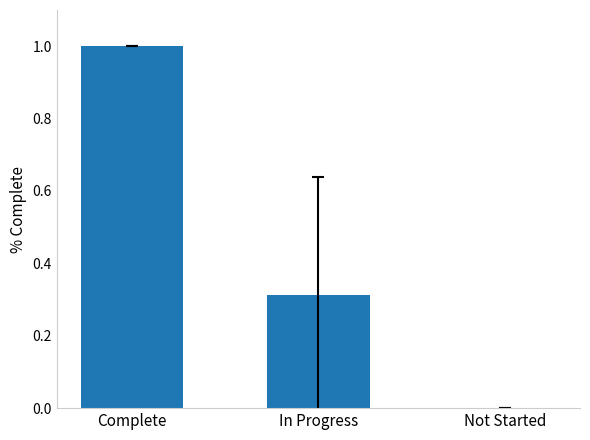

What is the sum of all values?

1.3